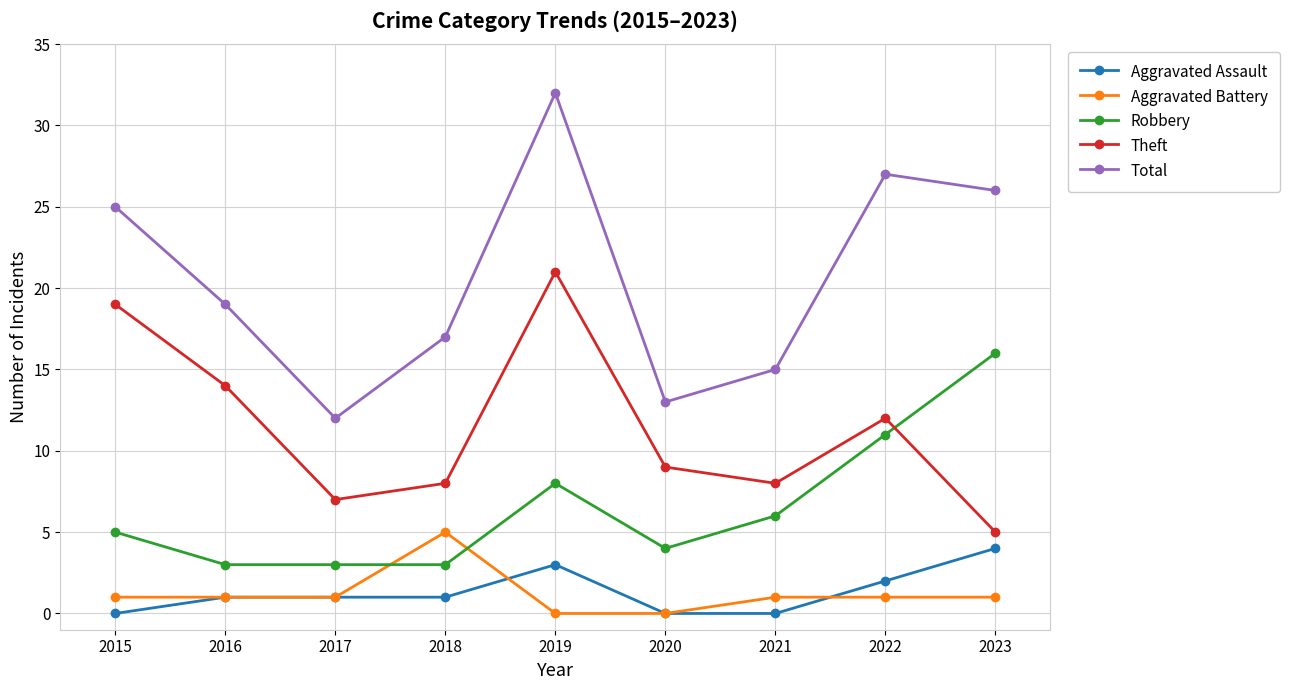

What is the sum of all Total values?

186